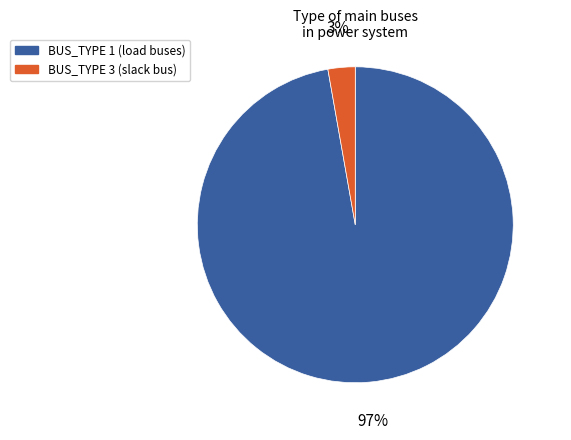

How many segments does this pie chart have?

2